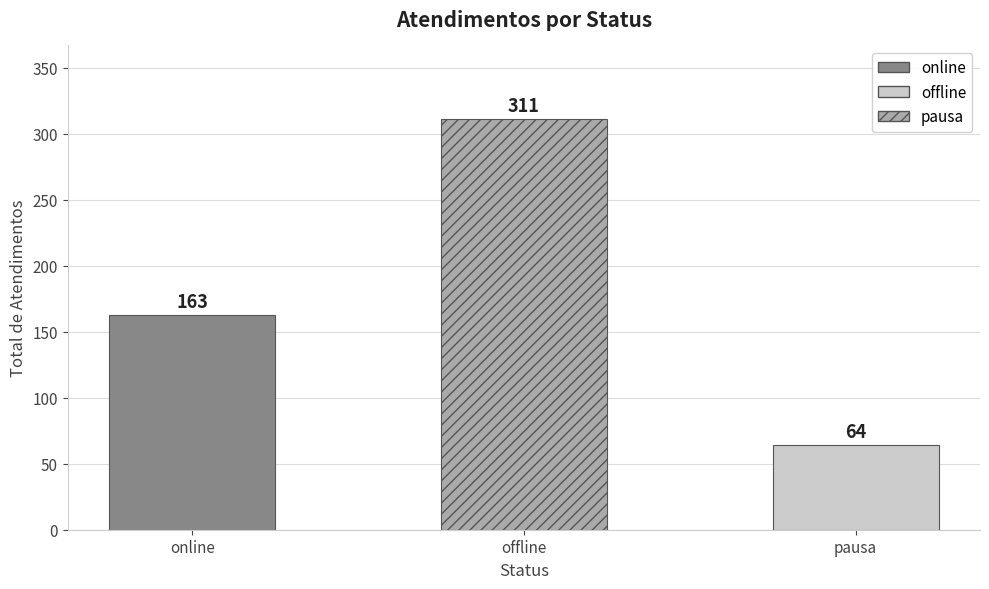

What is the value of the 2nd bar from the left?

311